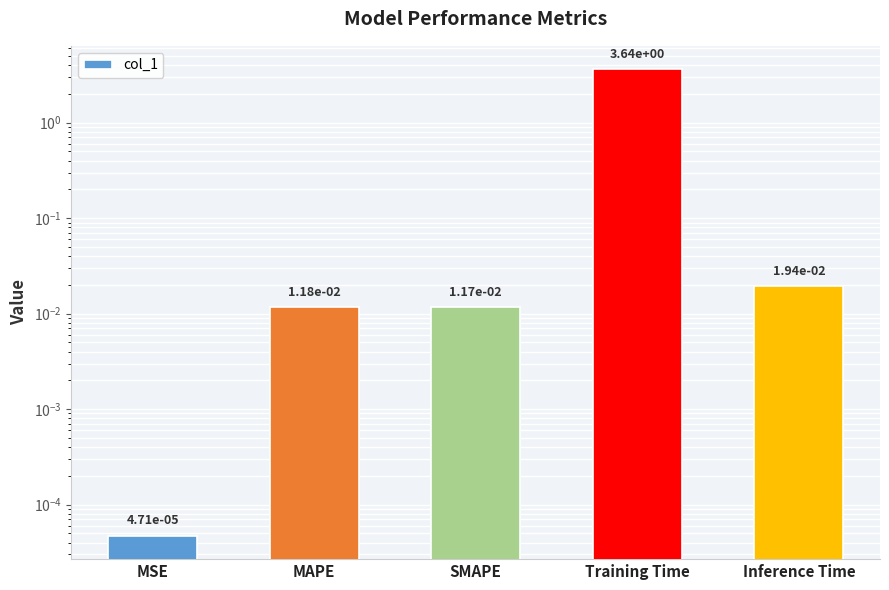

Reading left to right, transcribe all the data shown in this chart.

MSE=0.0	MAPE=0.0	SMAPE=0.0	Training Time=3.6	Inference Time=0.0